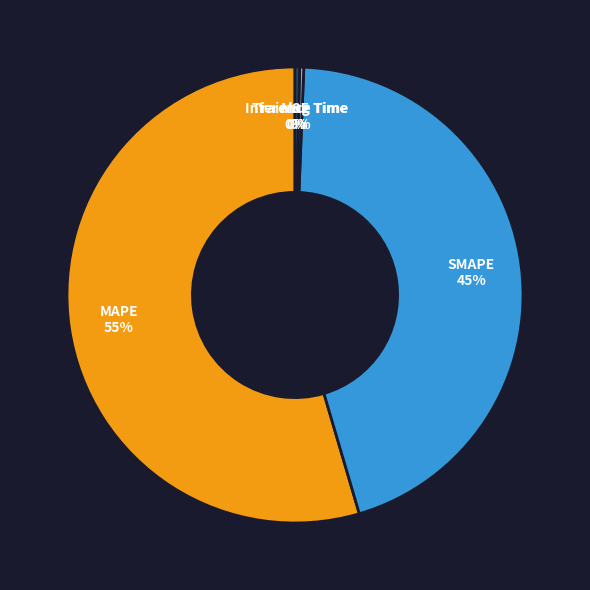

Is there any slice that represents more than half of the pie?

Yes